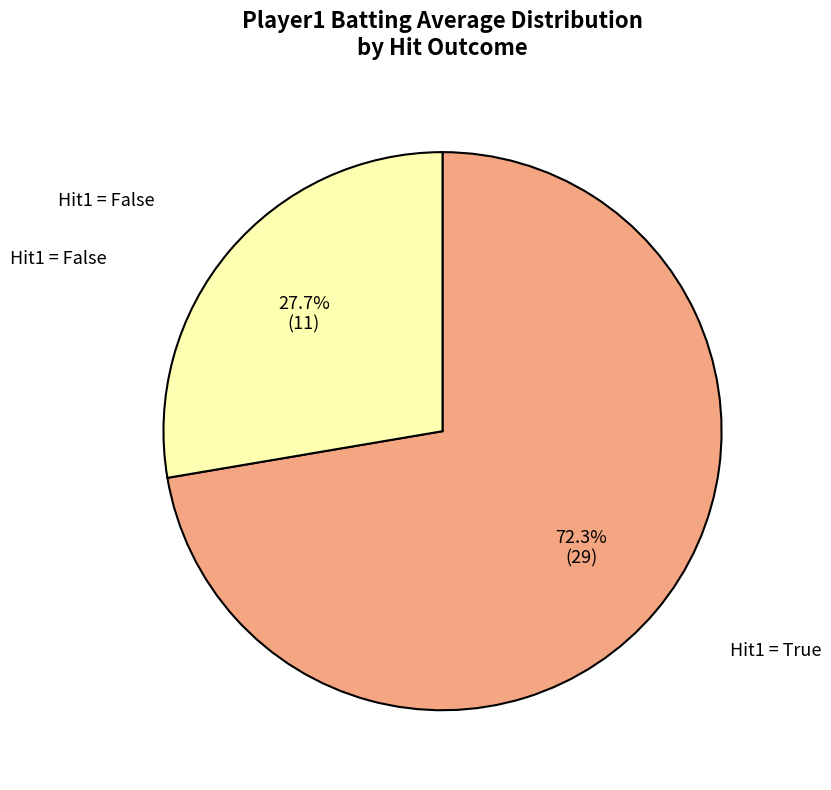

How many slices are in this pie chart?

2